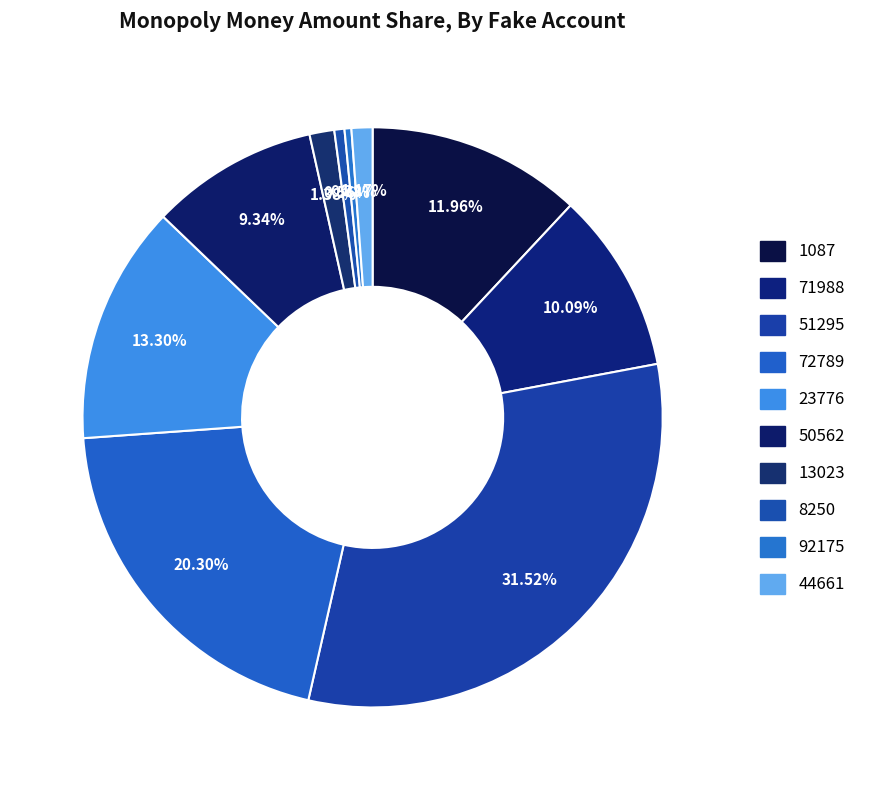

How many segments does this pie chart have?

10